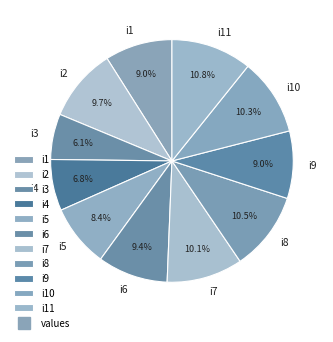

Is it true that i9 is 9% of the pie?

True